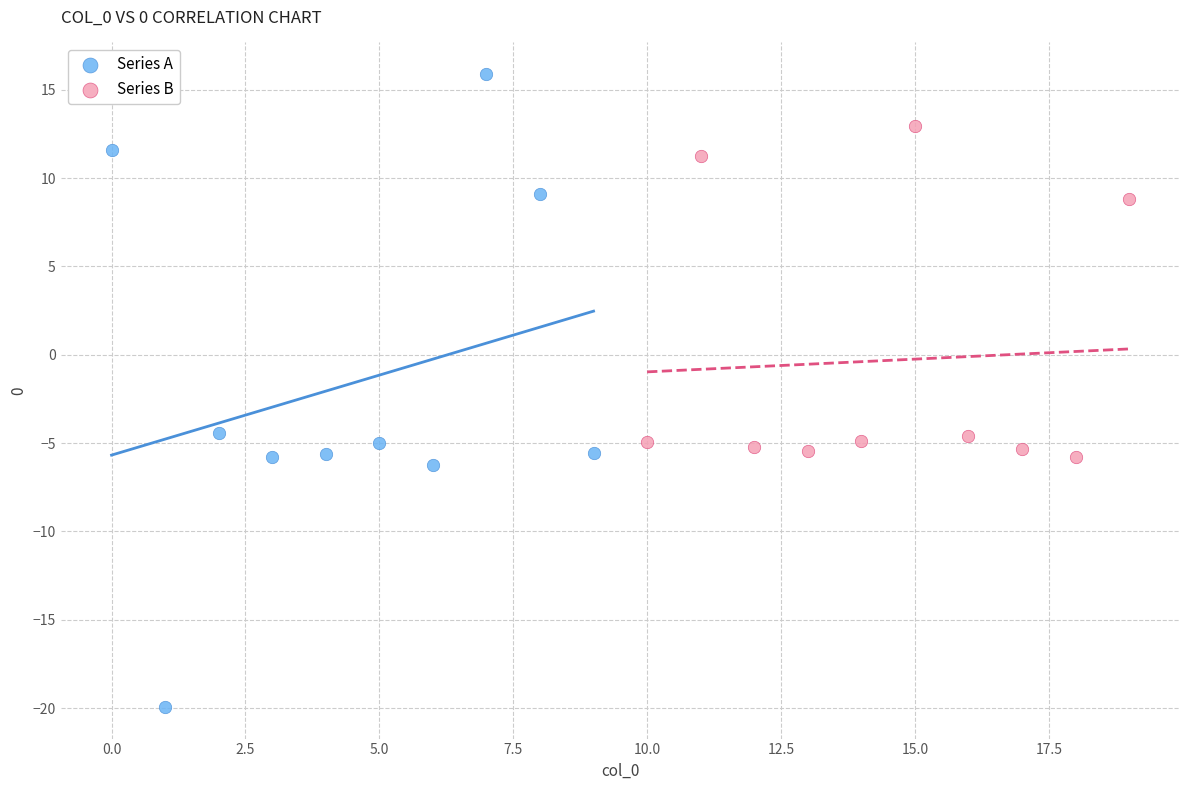

Which series reaches the maximum Y coordinate?

Series A